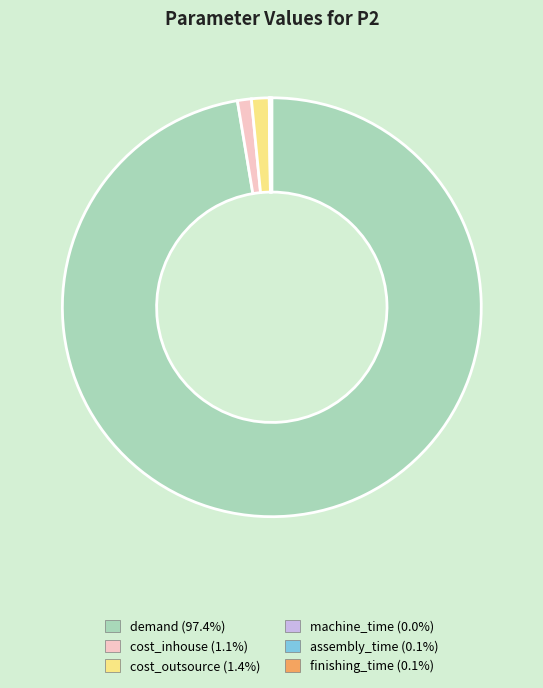

Which slice is the largest?

demand